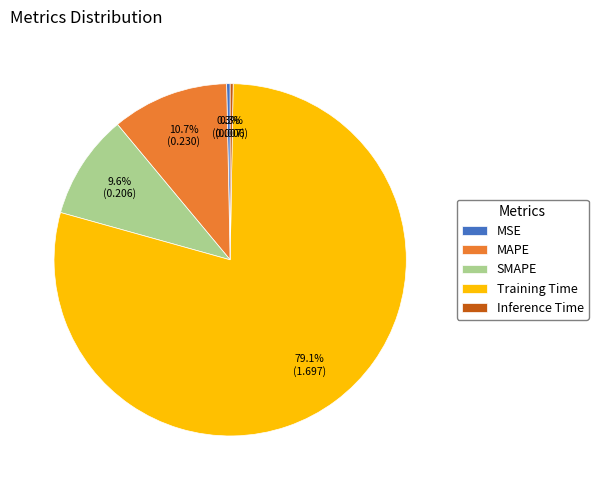

Is Training Time the majority of the pie?

Yes